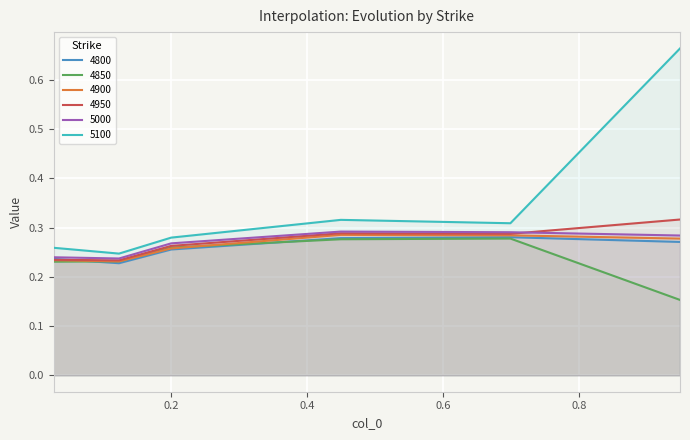

Which label corresponds to the largest value in the chart?

0.947945205479452